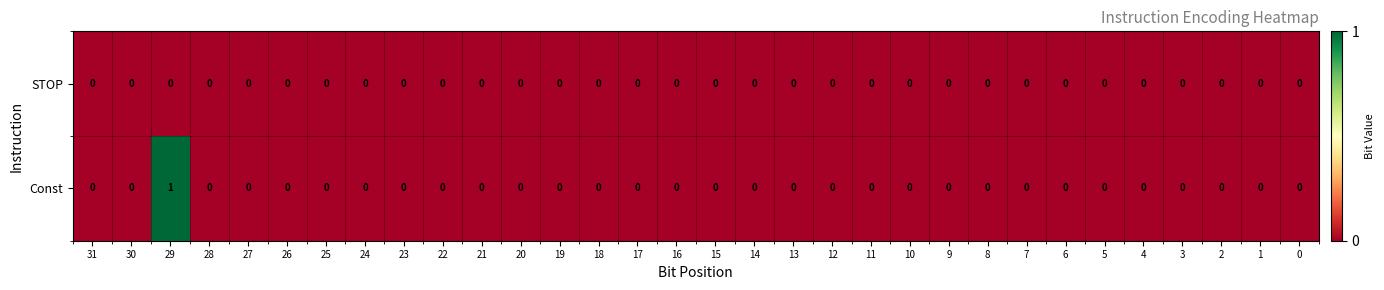

Count the number of data series in this chart.

2